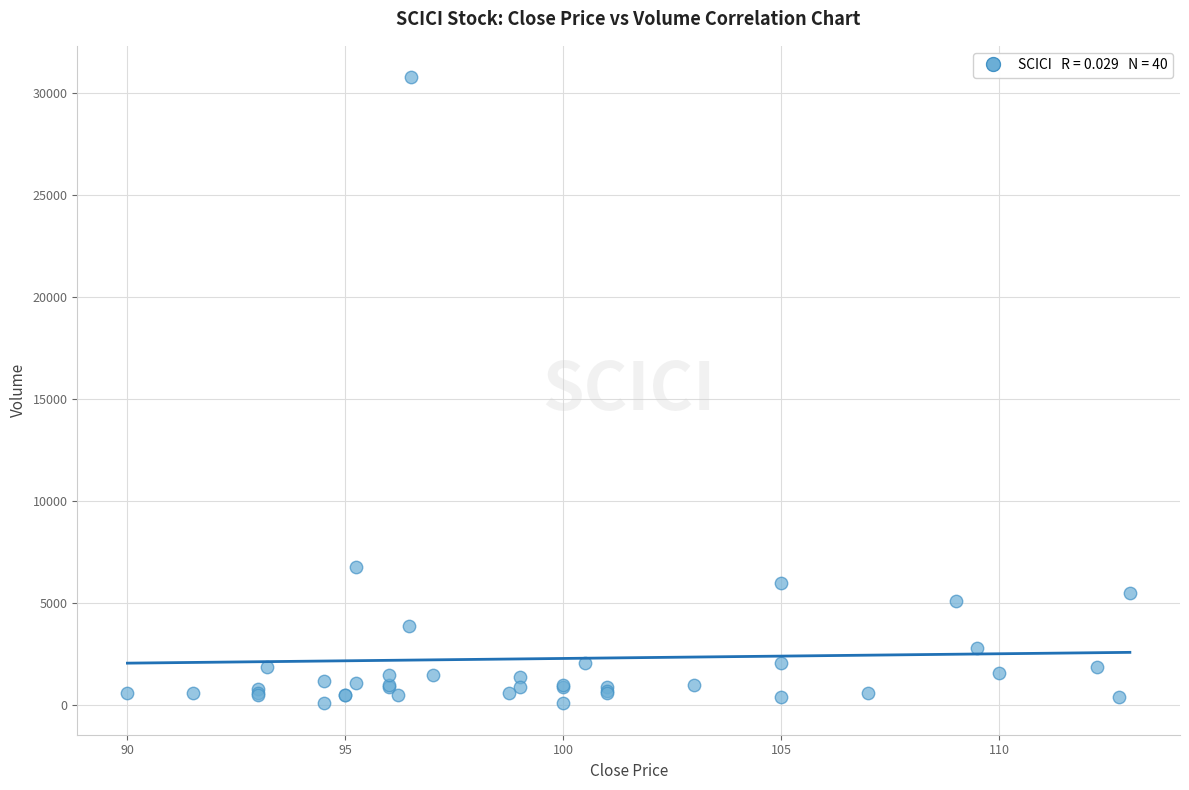

What Y value in the scatter plot is closest to 15450?

6800